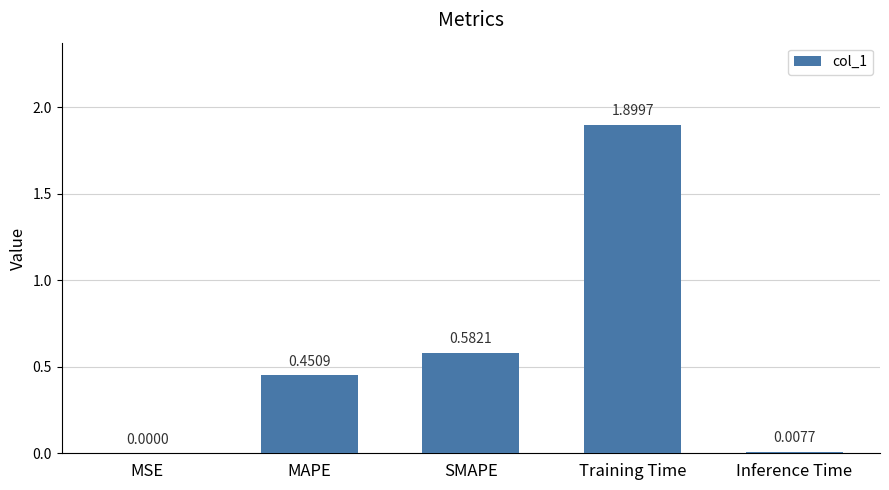

At which label is the value closest to 0?

MSE